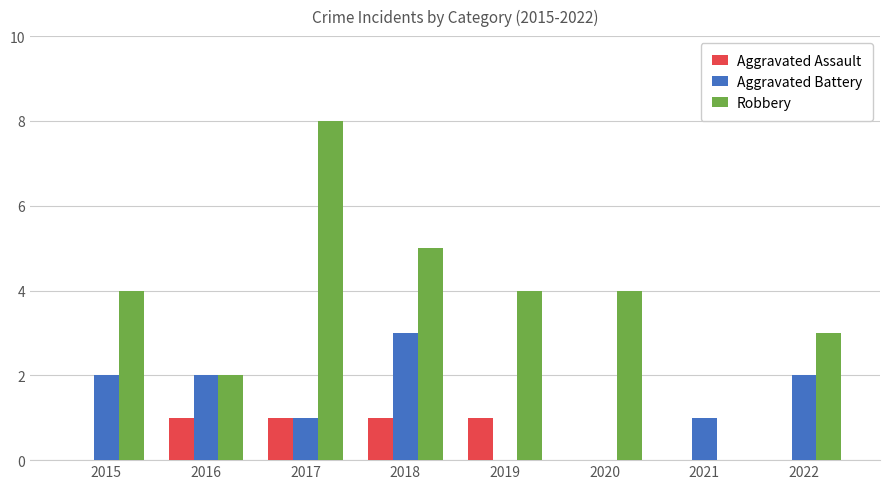

At which category is the sum across all series the highest?

2017